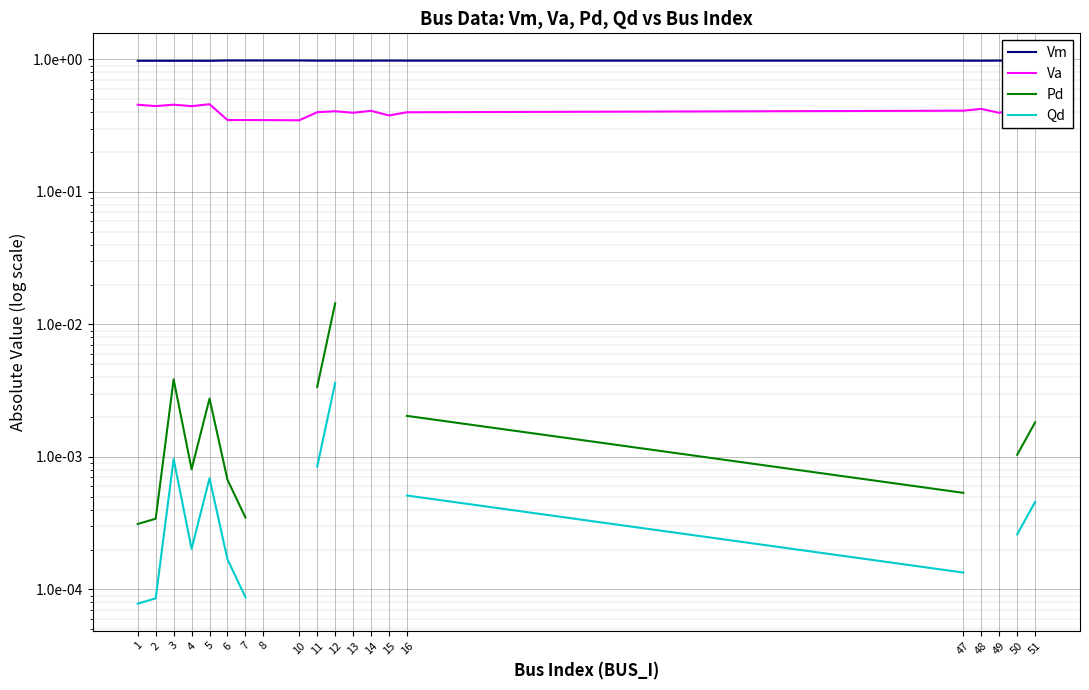

Does the chart display data point markers on the line(s)?

No